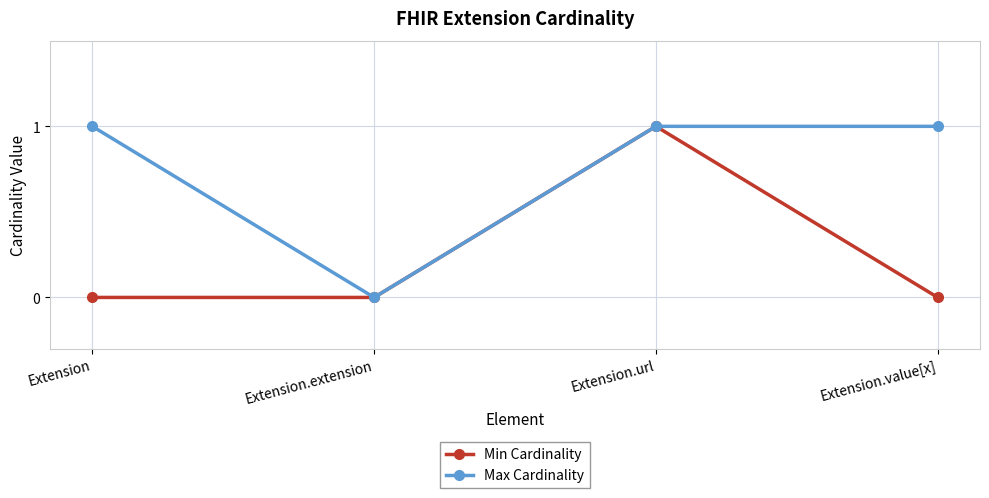

At which category is the sum across all series the highest?

Extension.url